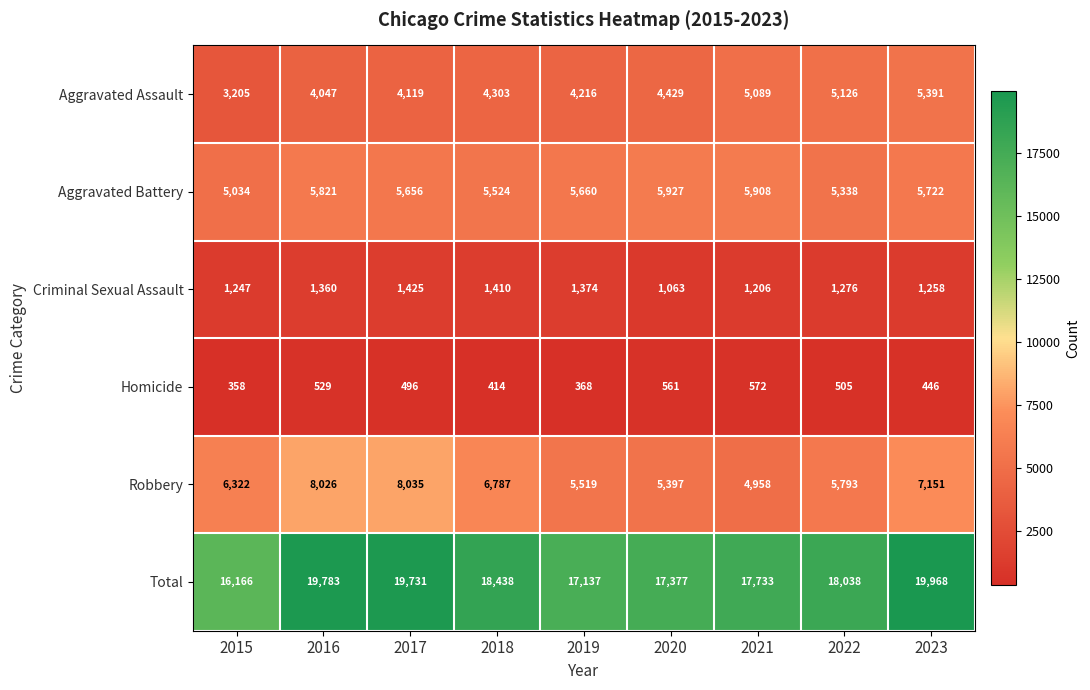

Which category has the lowest value across all series?

2015